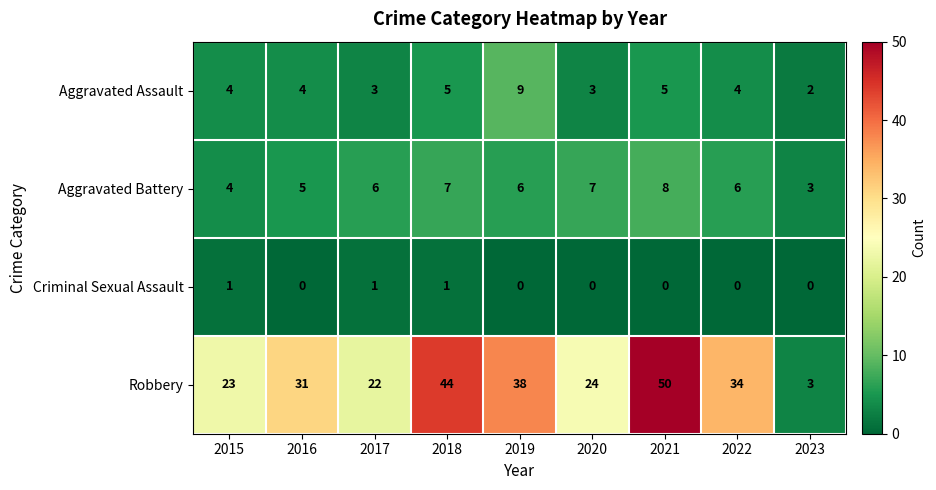

List the series in order of their peak value, lowest first.

Criminal Sexual Assault, Aggravated Battery, Aggravated Assault, Robbery